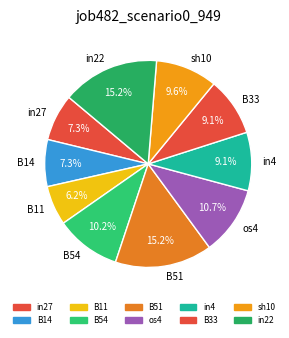

To the nearest percent, what is the average slice percentage?

10%